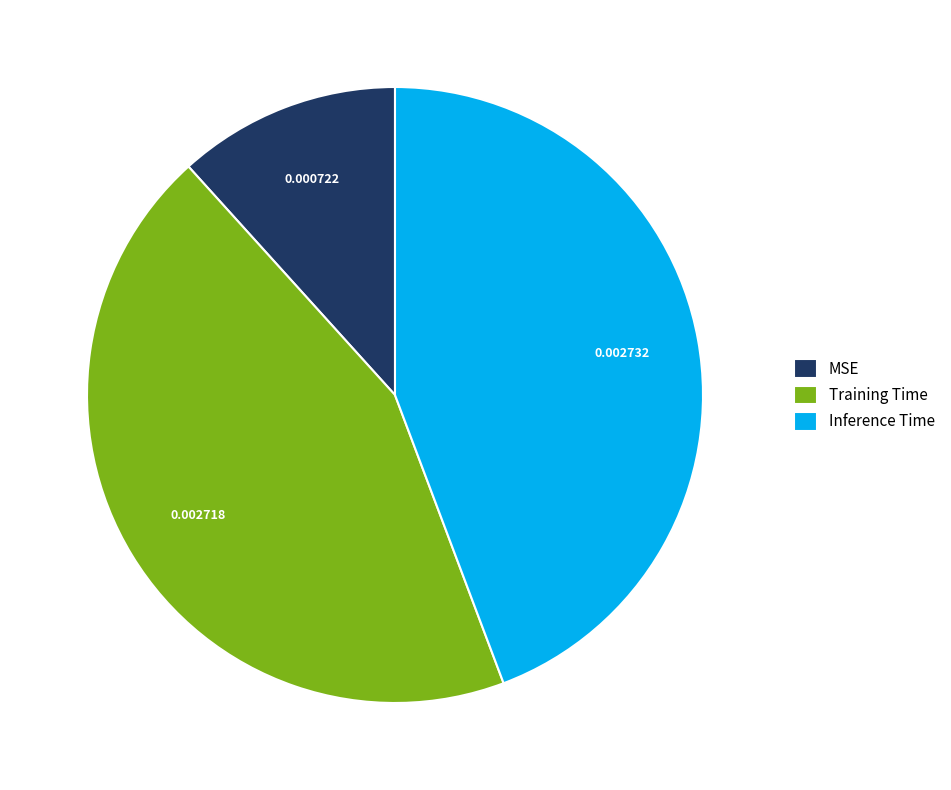

Combined, do MSE and Inference Time account for over 50%?

Yes